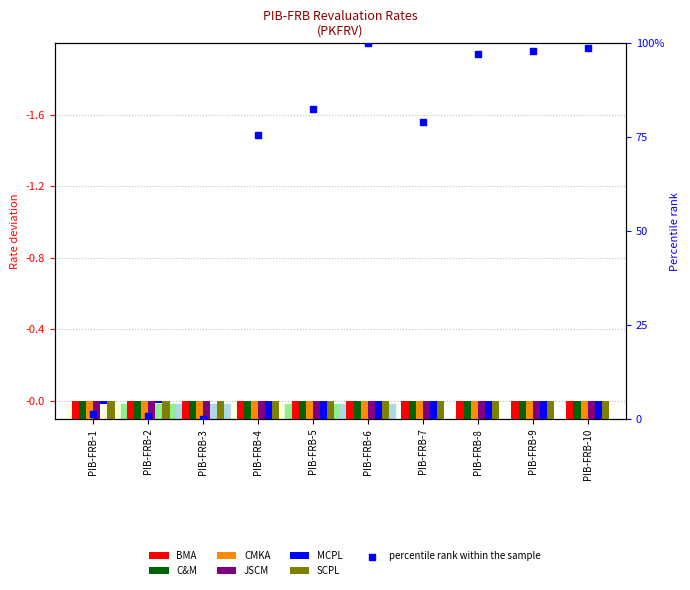

Which series has the largest total across all categories?

C&M